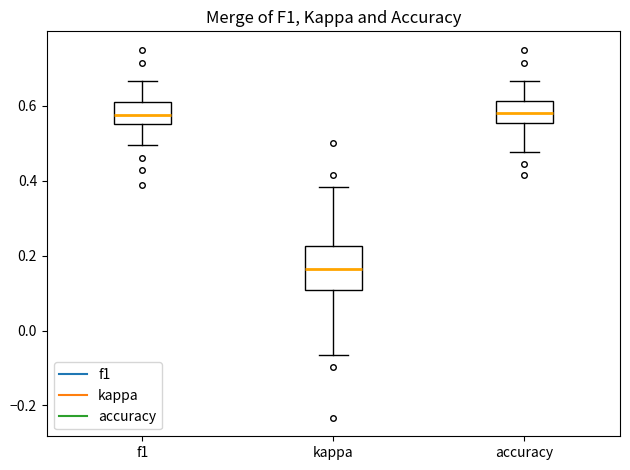

Reading left to right, transcribe this box plot: for each box, give where its median line is, the range the box spans, and where its two whiskers end, as read against the y-axis. The values are not printed on the chart, so give them approximately, as read against the axis.

f1: median 0.58, box 0.56 to 0.60, whiskers 0.50 to 0.66
kappa: median 0.16, box 0.10 to 0.22, whiskers -0.06 to 0.38
accuracy: median 0.58, box 0.56 to 0.62, whiskers 0.48 to 0.66